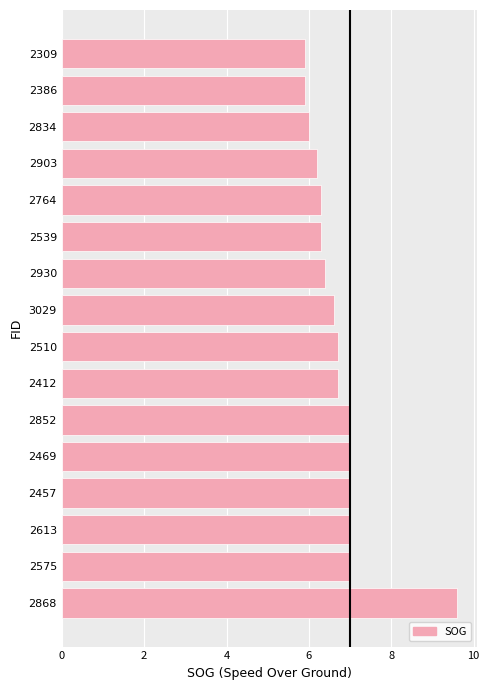

What is the sum of all values?

107.6